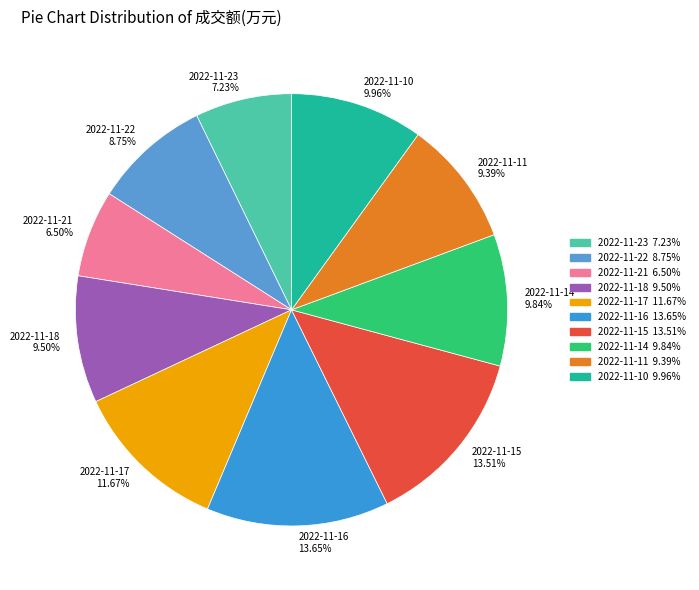

How many slices are in this pie chart?

10